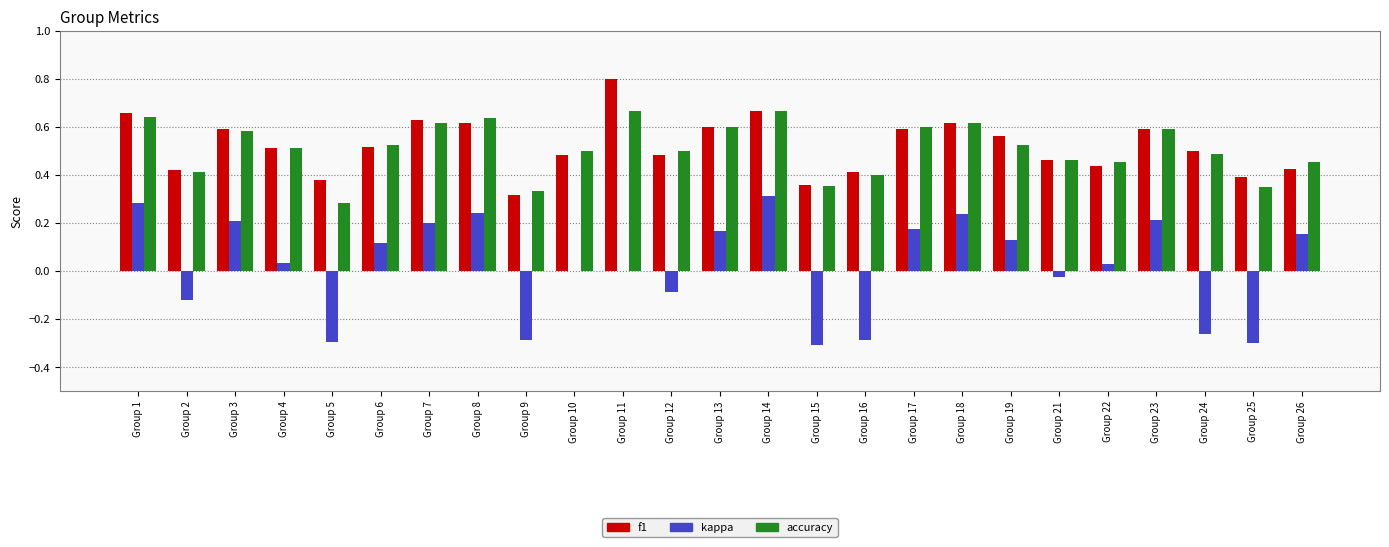

Is the value of f1 at Group 16 greater than the value of accuracy at Group 18?

No